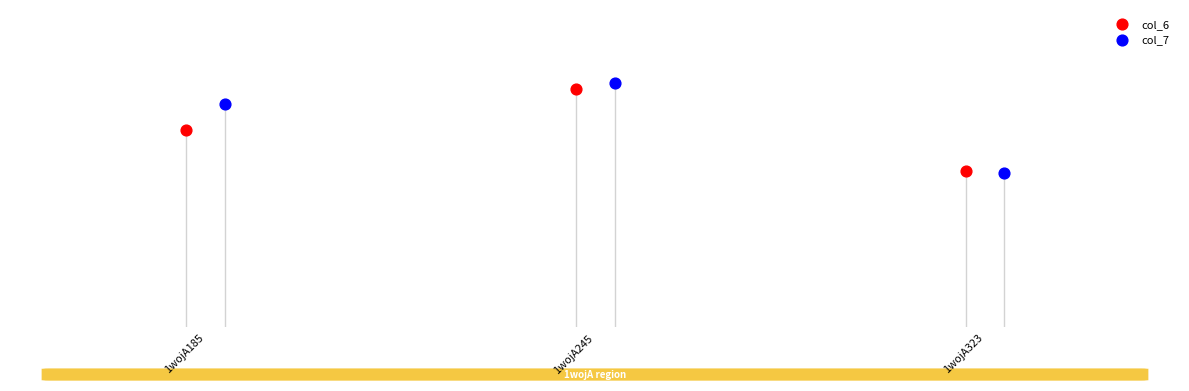

At which category is the sum across all series the highest?

1wojA245